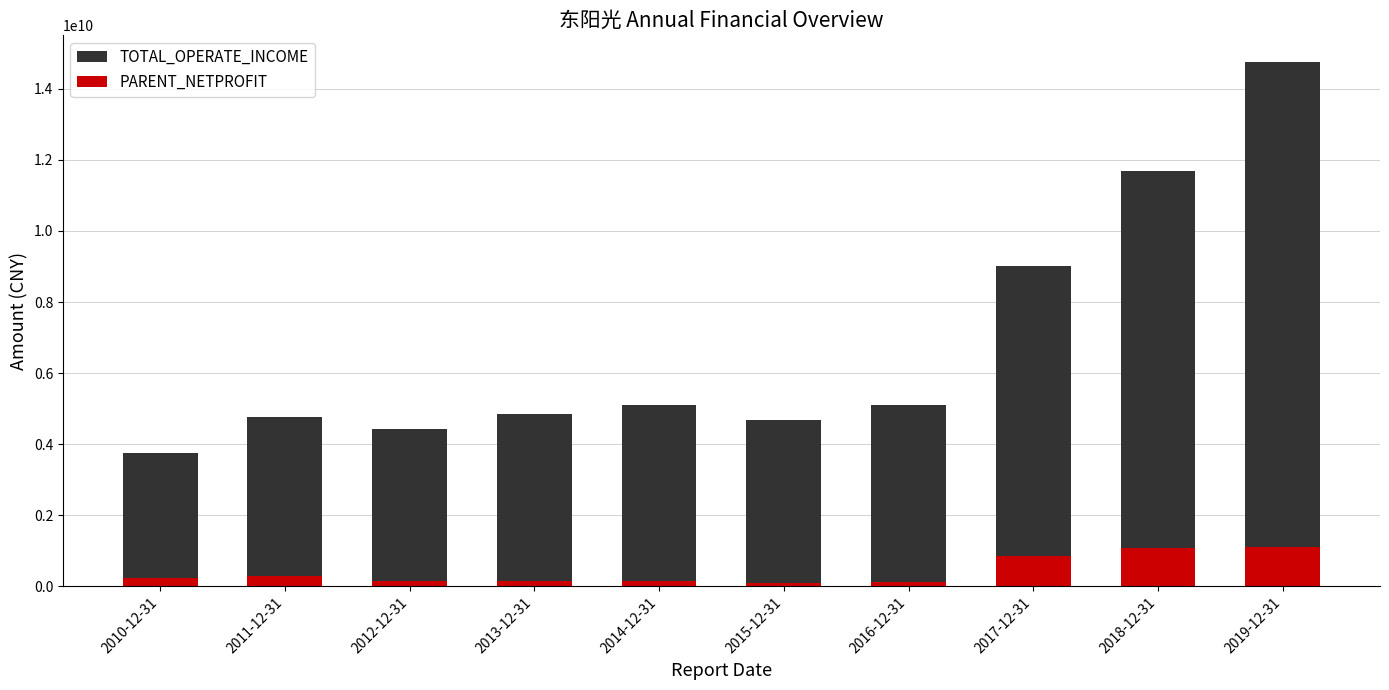

List the series in order of their peak value, highest first.

TOTAL_OPERATE_INCOME, PARENT_NETPROFIT